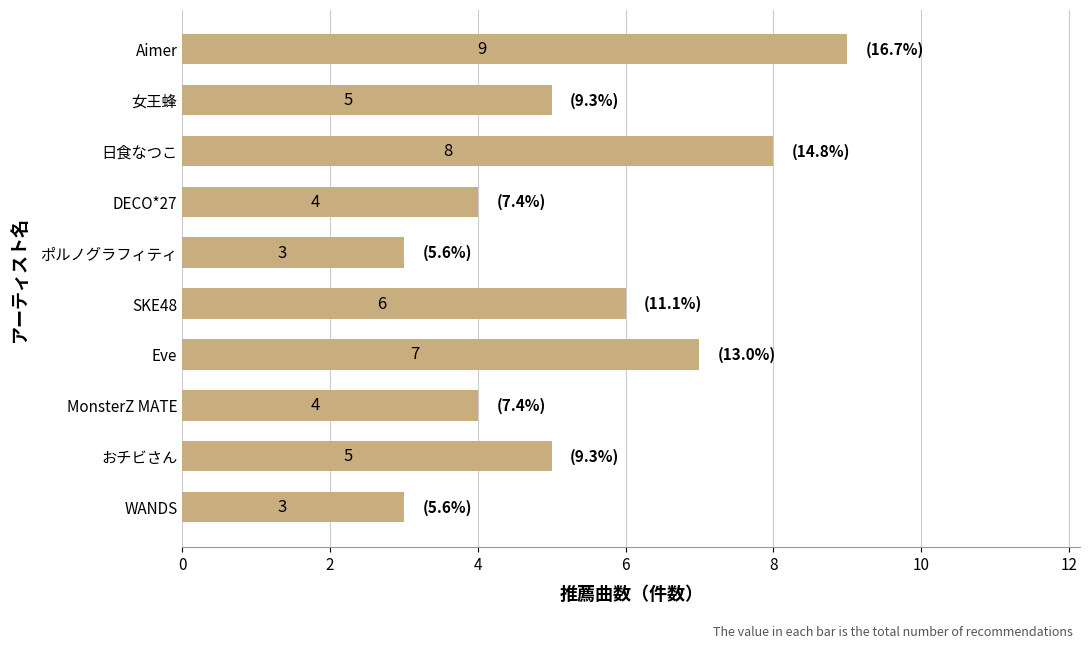

Reading bottom to top, what are all the values shown in this chart?

WANDS=3	おチビさん=5	MonsterZ MATE=4	Eve=7	SKE48=6	ポルノグラフィティ=3	DECO*27=4	日食なつこ=8	女王蜂=5	Aimer=9